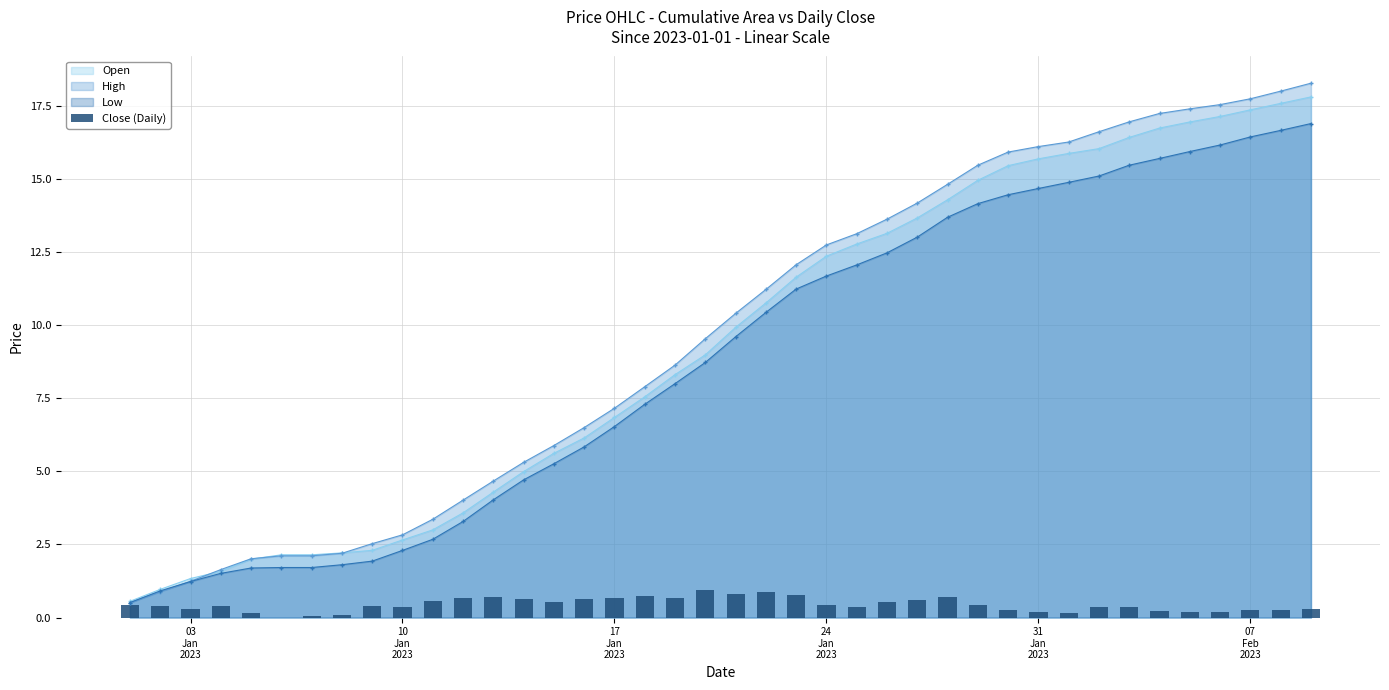

What is the value of the 37th bar from the left?

0.2